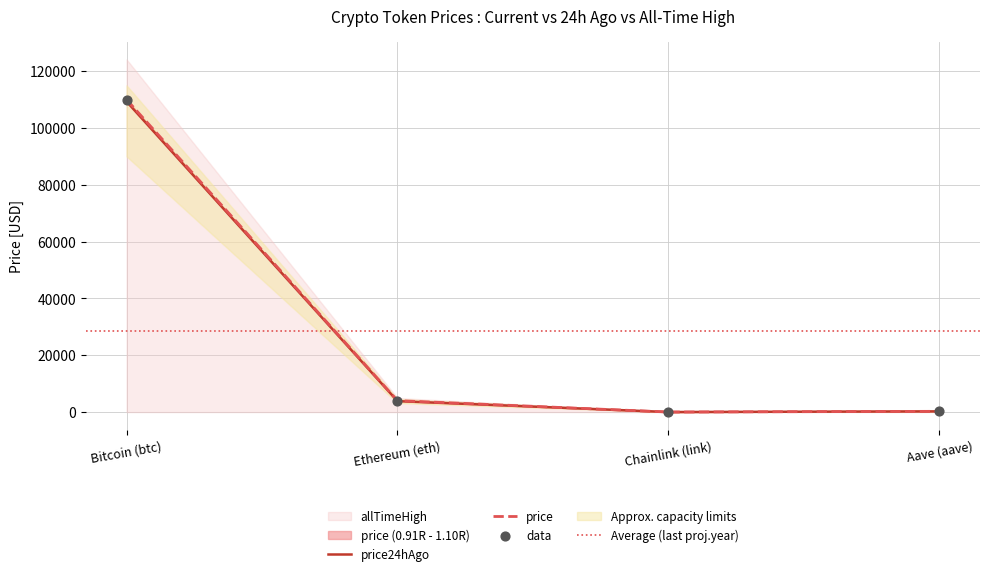

What is the total value across all series at Chainlink (link)?

62.2